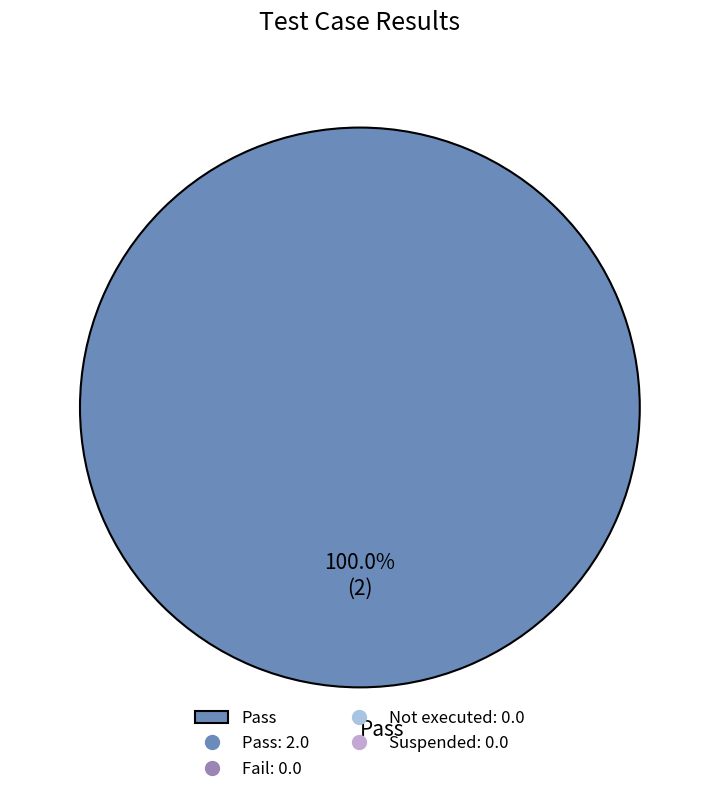

Rank the categories by value from lowest to highest.

Pass